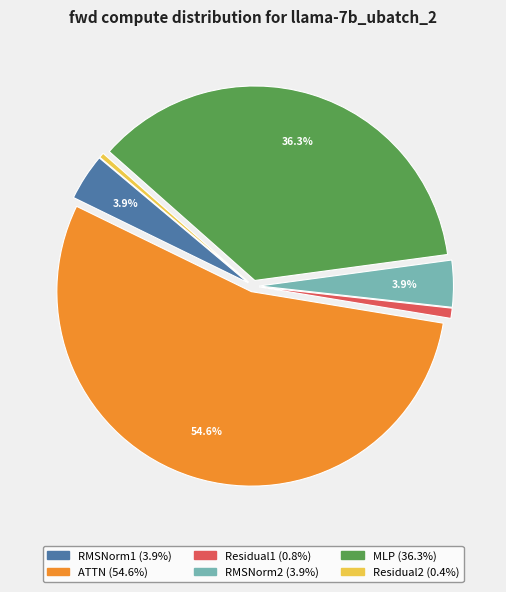

What is the largest slice in the pie chart?

ATTN